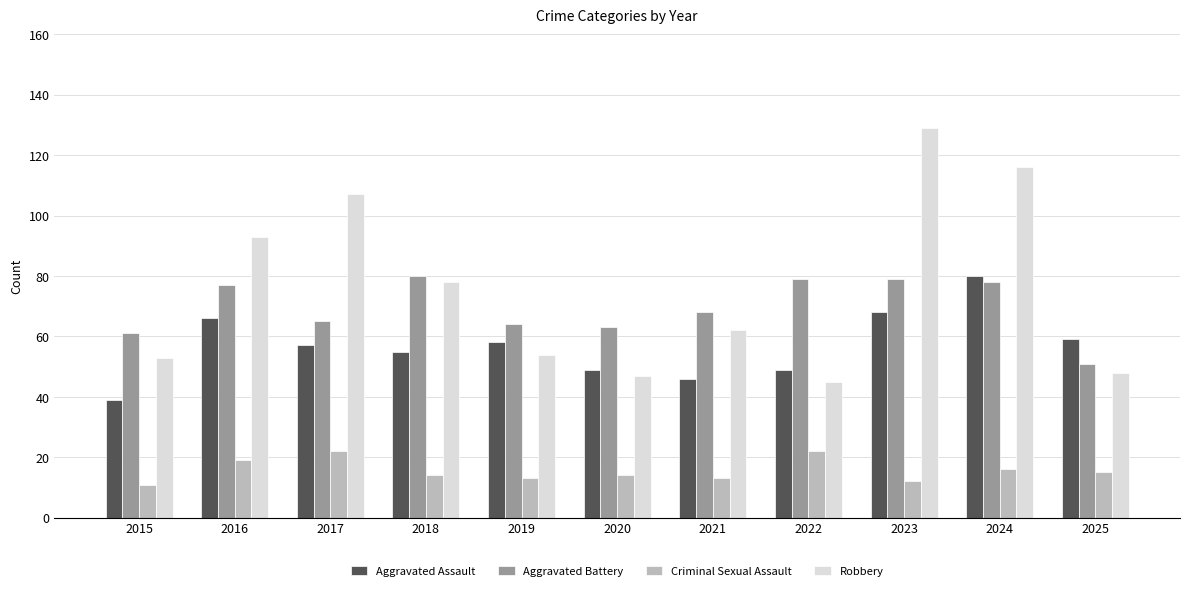

Which series has the widest spread of values?

Robbery